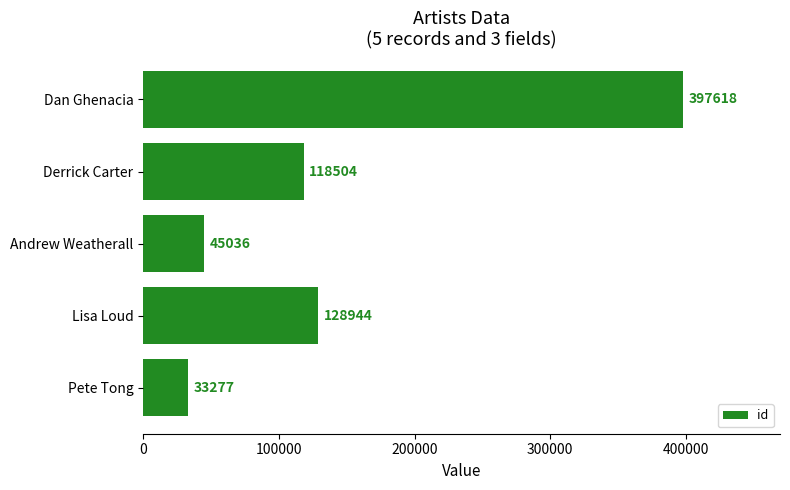

What is the smallest value displayed?

33277